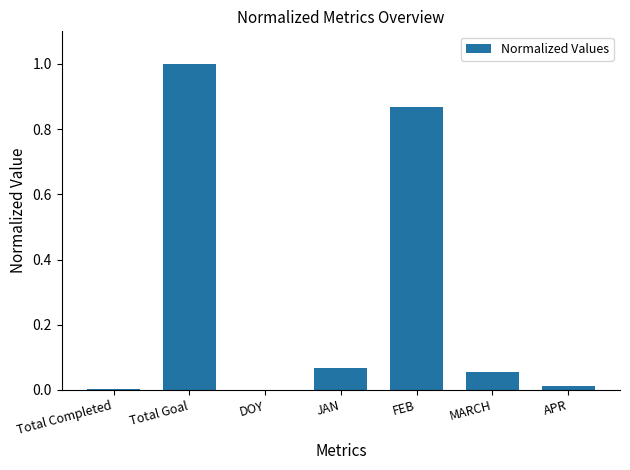

What is the sum of all values?

2.0